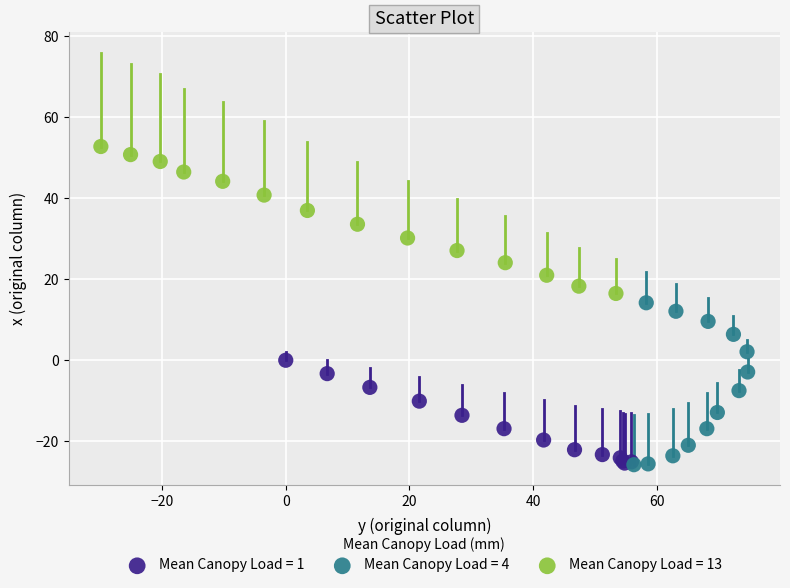

Which series contains the highest Y value?

Mean Canopy Load = 13